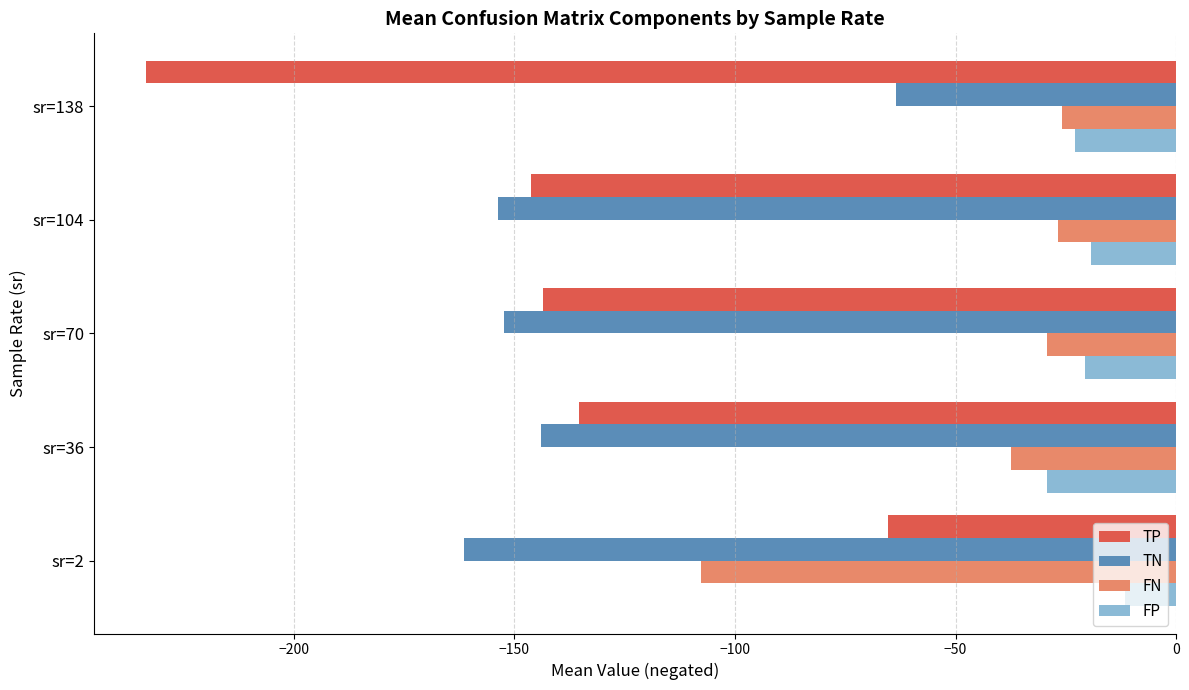

What is the sum of the FP values at sr=2 and sr=36?

-40.9